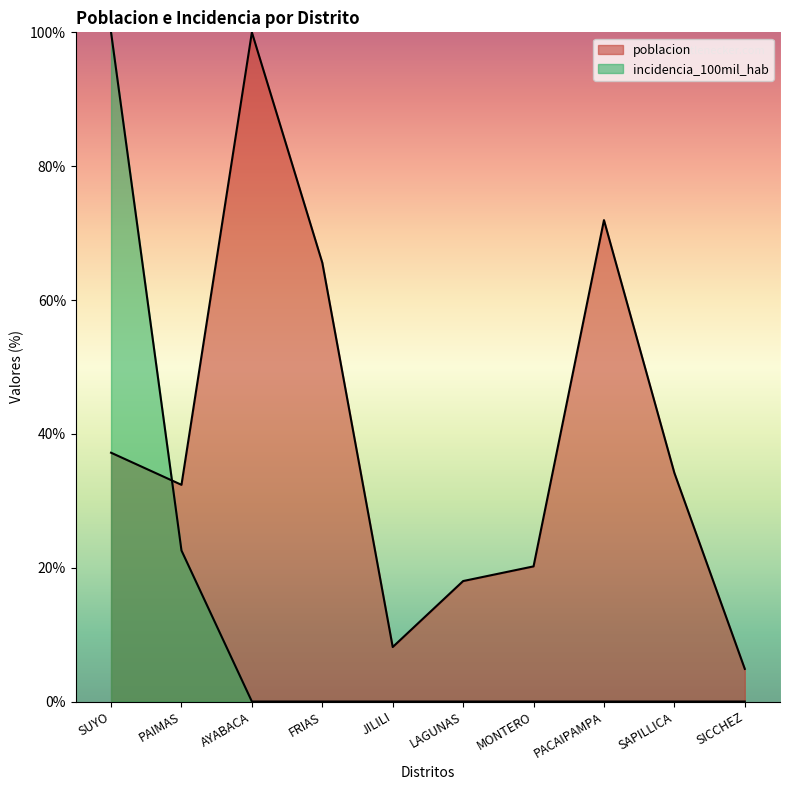

What is the value of the poblacion point at the 9th from the left?

34.2